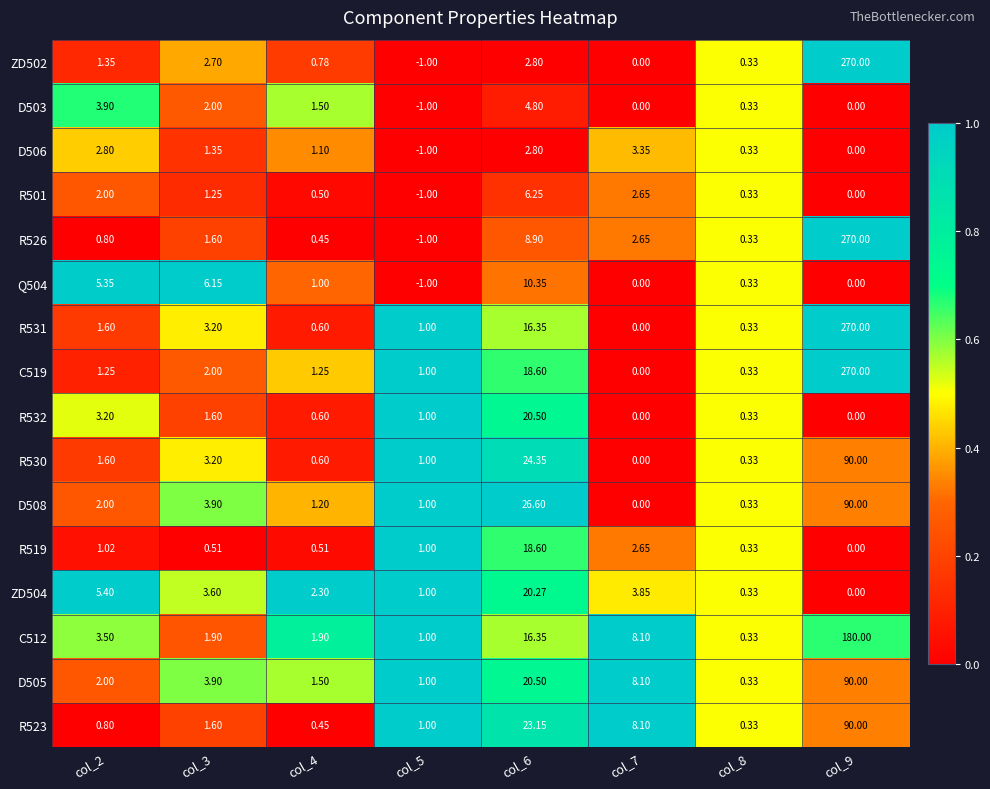

Reading left to right, extract all data points from this chart.

ZD502: col_2=1.4	col_3=2.7	col_4=0.8	col_5=-1.0	col_6=2.8	col_7=0.0	col_8=0.3	col_9=270.0
D503: col_2=3.9	col_3=2.0	col_4=1.5	col_5=-1.0	col_6=4.8	col_7=0.0	col_8=0.3	col_9=0.0
D506: col_2=2.8	col_3=1.4	col_4=1.1	col_5=-1.0	col_6=2.8	col_7=3.4	col_8=0.3	col_9=0.0
R501: col_2=2.0	col_3=1.2	col_4=0.5	col_5=-1.0	col_6=6.2	col_7=2.6	col_8=0.3	col_9=0.0
R526: col_2=0.8	col_3=1.6	col_4=0.5	col_5=-1.0	col_6=8.9	col_7=2.6	col_8=0.3	col_9=270.0
Q504: col_2=5.3	col_3=6.2	col_4=1.0	col_5=-1.0	col_6=10.3	col_7=0.0	col_8=0.3	col_9=0.0
R531: col_2=1.6	col_3=3.2	col_4=0.6	col_5=1.0	col_6=16.4	col_7=0.0	col_8=0.3	col_9=270.0
C519: col_2=1.2	col_3=2.0	col_4=1.2	col_5=1.0	col_6=18.6	col_7=0.0	col_8=0.3	col_9=270.0
R532: col_2=3.2	col_3=1.6	col_4=0.6	col_5=1.0	col_6=20.5	col_7=0.0	col_8=0.3	col_9=0.0
R530: col_2=1.6	col_3=3.2	col_4=0.6	col_5=1.0	col_6=24.4	col_7=0.0	col_8=0.3	col_9=90.0
D508: col_2=2.0	col_3=3.9	col_4=1.2	col_5=1.0	col_6=26.6	col_7=0.0	col_8=0.3	col_9=90.0
R519: col_2=1.0	col_3=0.5	col_4=0.5	col_5=1.0	col_6=18.6	col_7=2.6	col_8=0.3	col_9=0.0
ZD504: col_2=5.4	col_3=3.6	col_4=2.3	col_5=1.0	col_6=20.3	col_7=3.9	col_8=0.3	col_9=0.0
C512: col_2=3.5	col_3=1.9	col_4=1.9	col_5=1.0	col_6=16.4	col_7=8.1	col_8=0.3	col_9=180.0
D505: col_2=2.0	col_3=3.9	col_4=1.5	col_5=1.0	col_6=20.5	col_7=8.1	col_8=0.3	col_9=90.0
R523: col_2=0.8	col_3=1.6	col_4=0.5	col_5=1.0	col_6=23.1	col_7=8.1	col_8=0.3	col_9=90.0